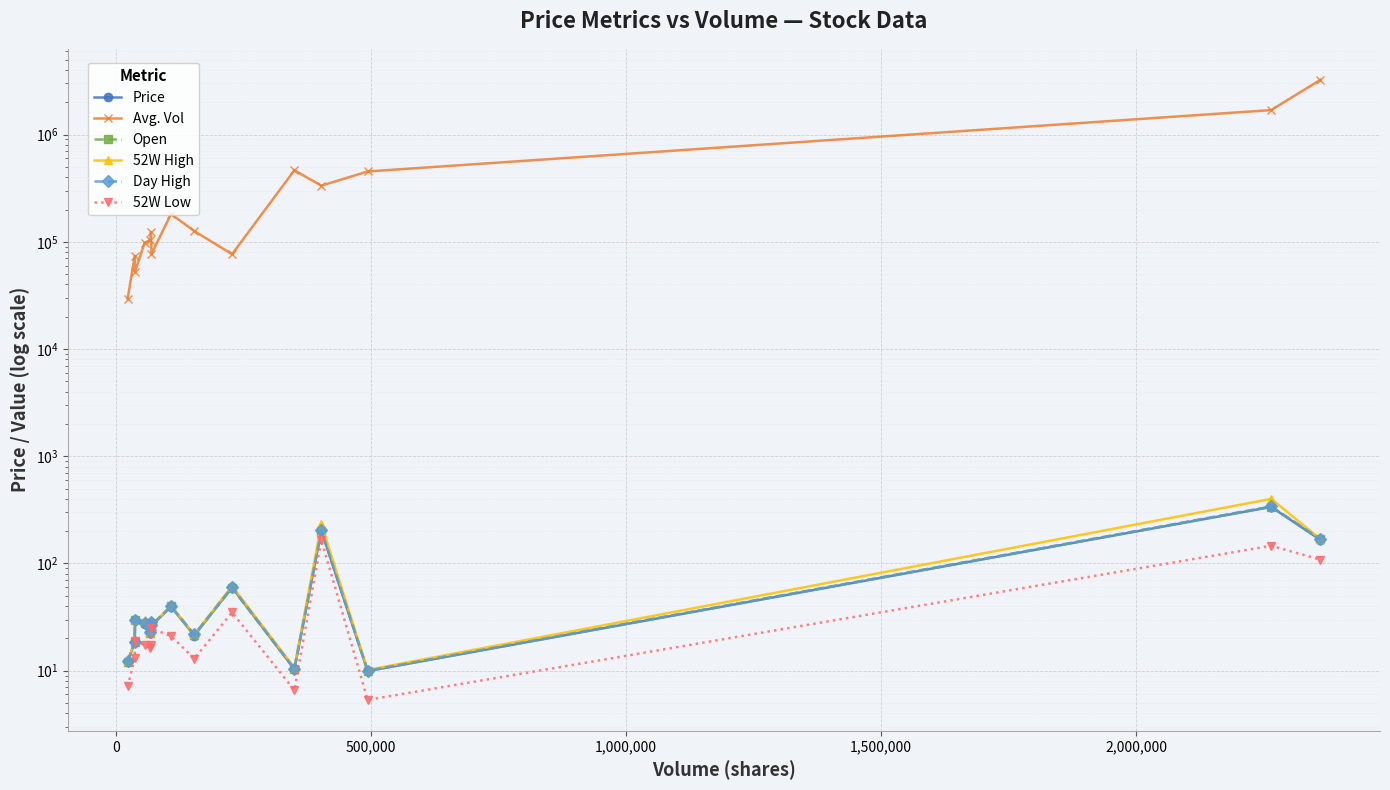

How many data points in Open are less than 27?

7